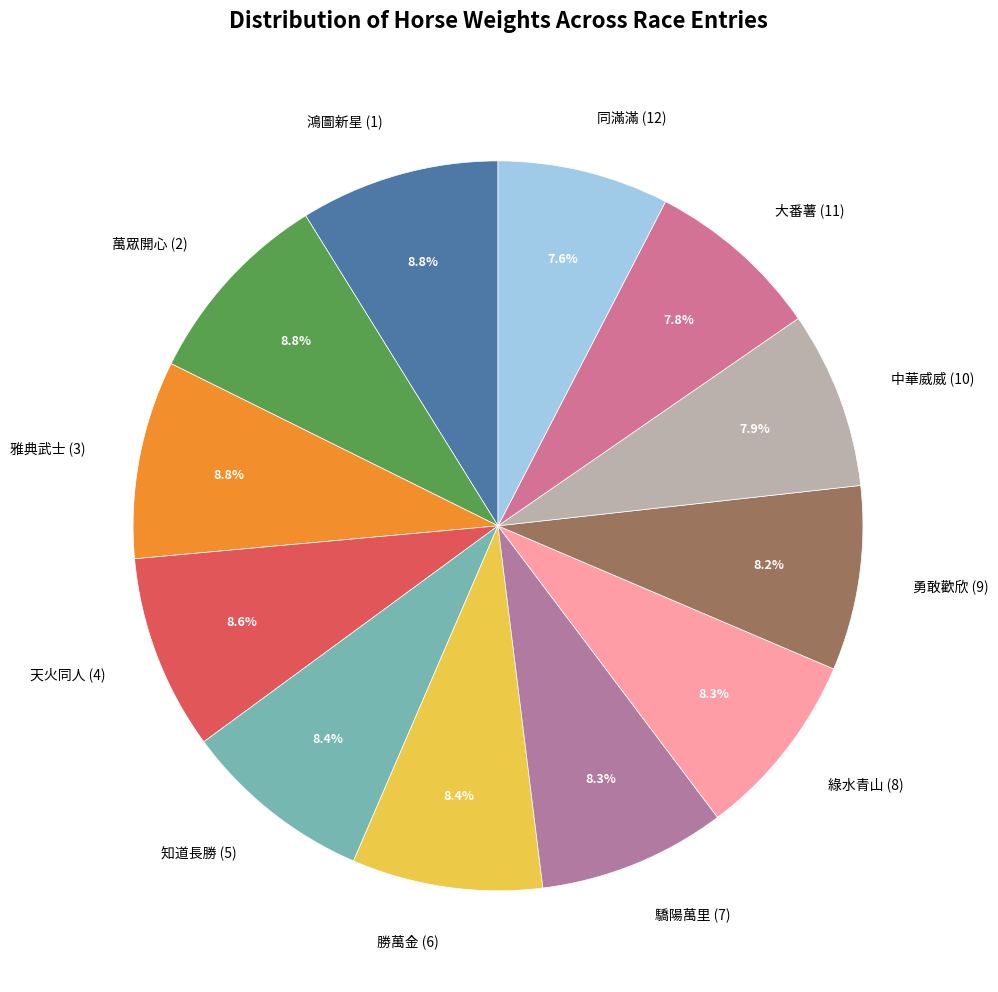

Count the number of slices in the pie.

12